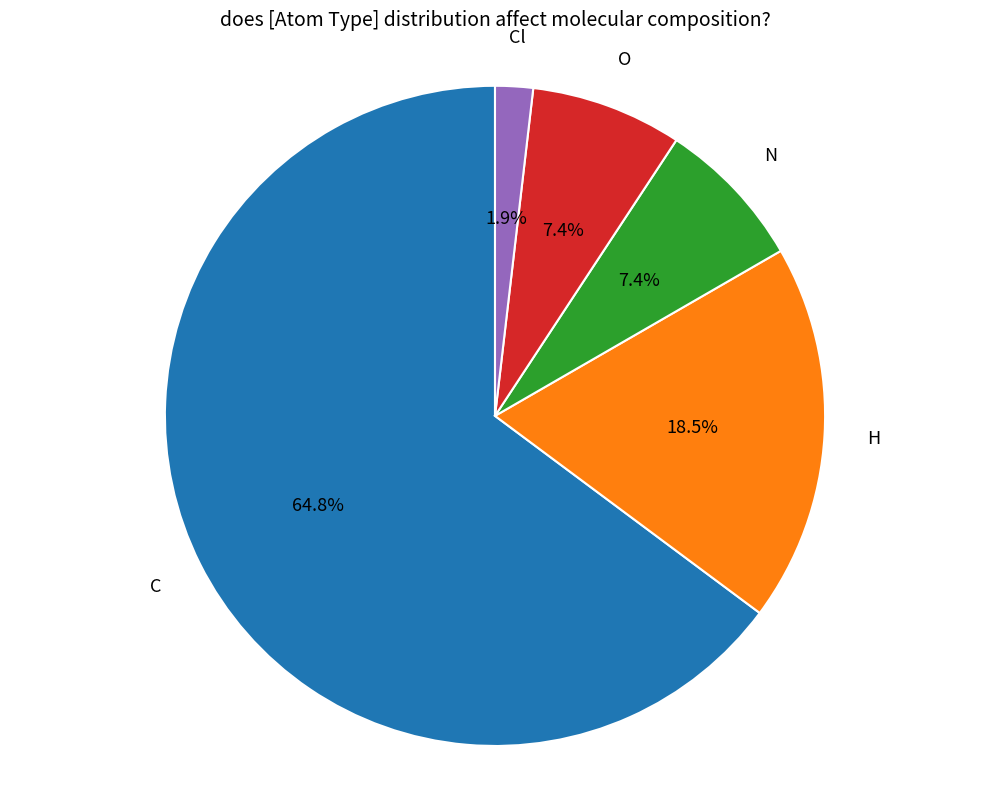

Which slice is the largest?

C